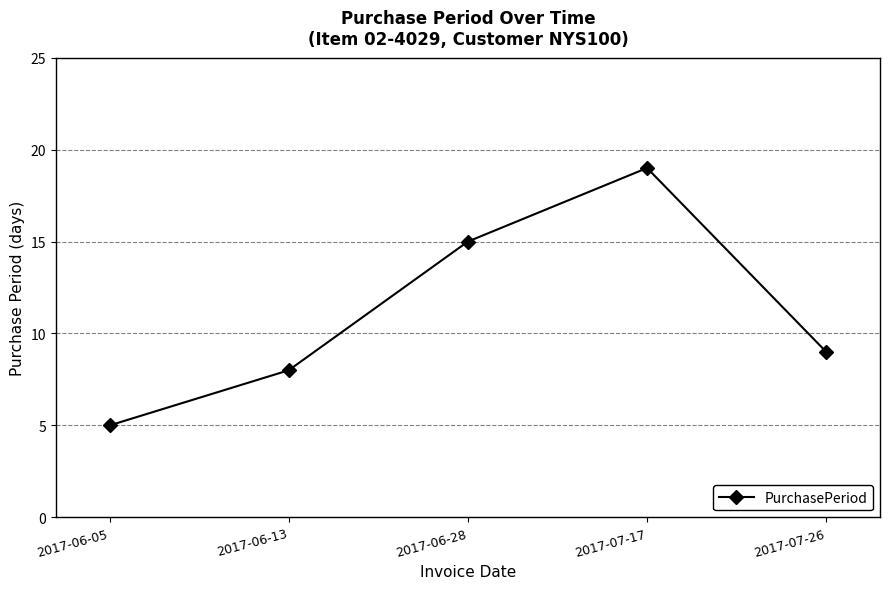

What is the difference between the second highest and second lowest values?

7